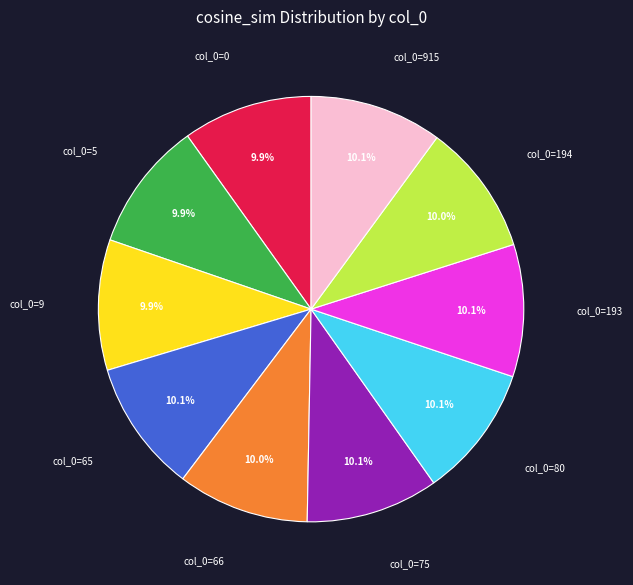

Does any single category account for the majority?

No